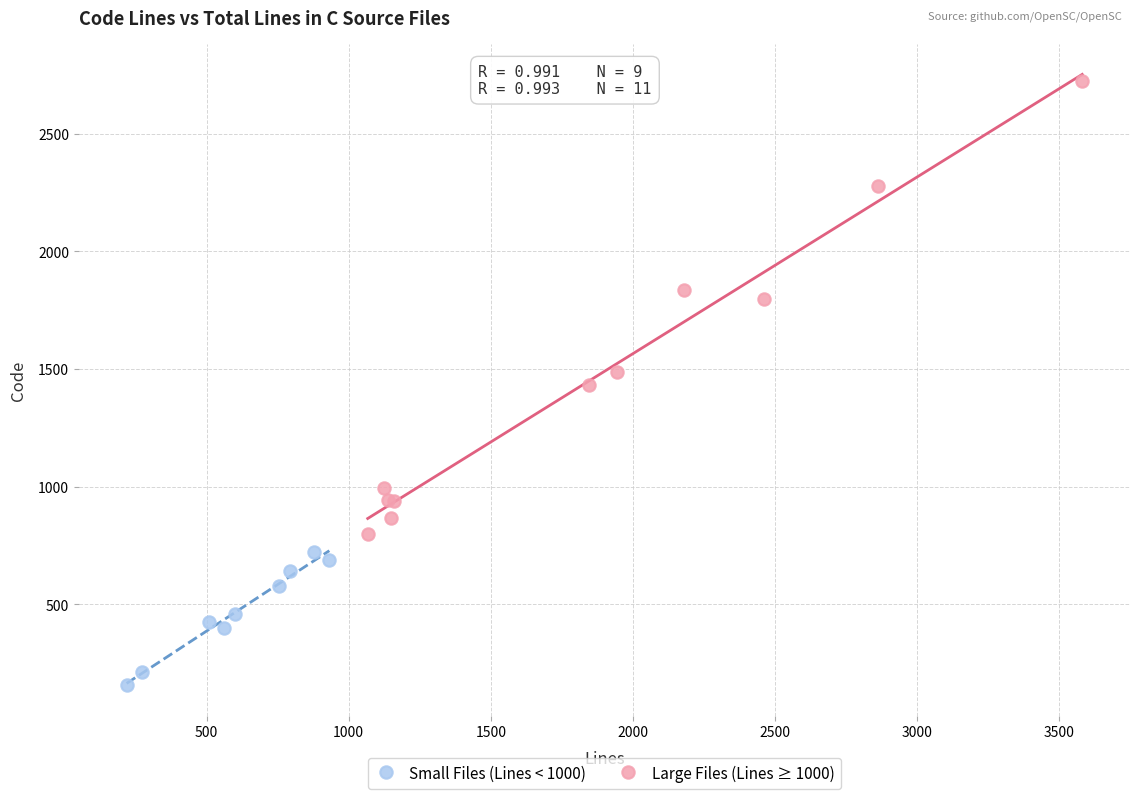

Which series has the largest Y range (max minus min)?

Large Files (Lines ≥ 1000)